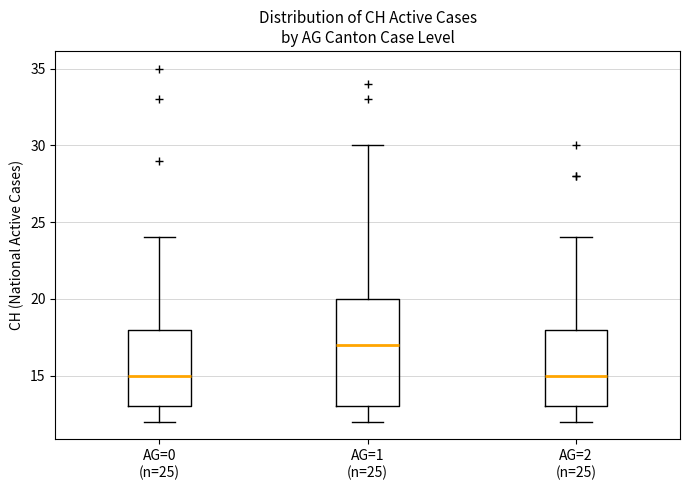

Where is the upper edge of the box for AG=1 (n=25) on the y-axis? The values are not printed on the chart, so give them approximately, as read against the axis.

20